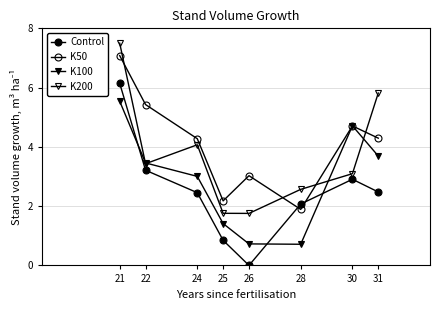

How many series are shown in this chart?

4